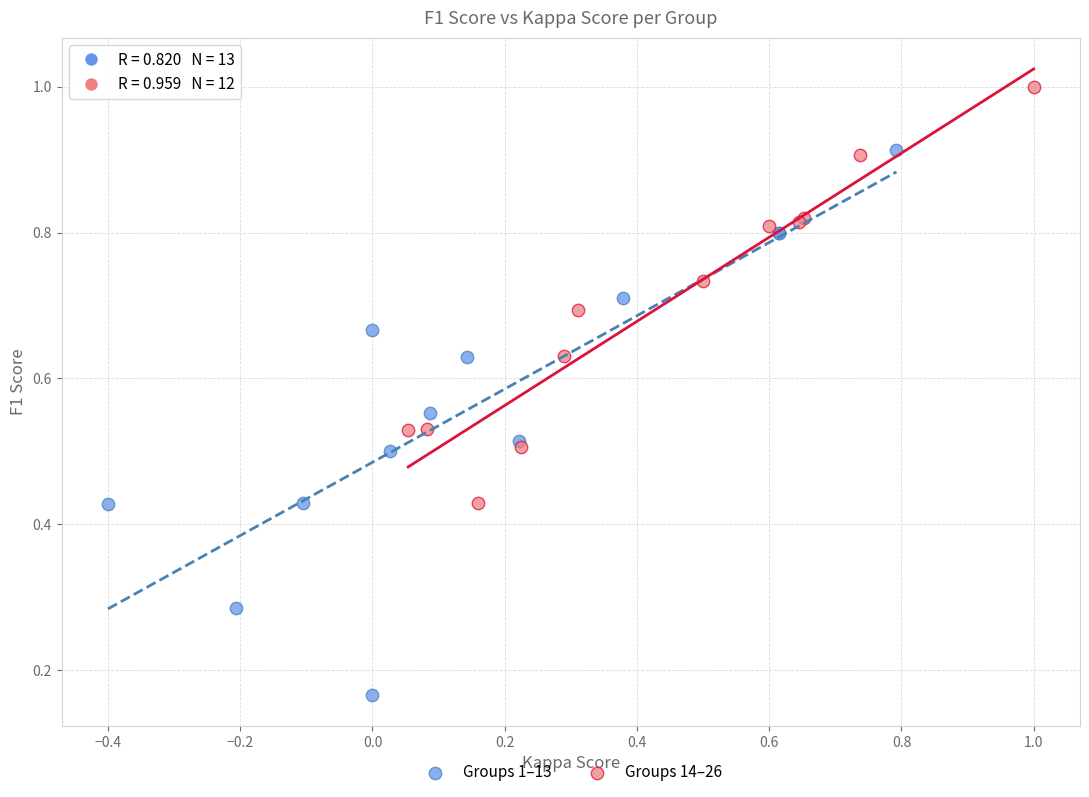

Which series contains the lowest Y value?

Groups 1–13